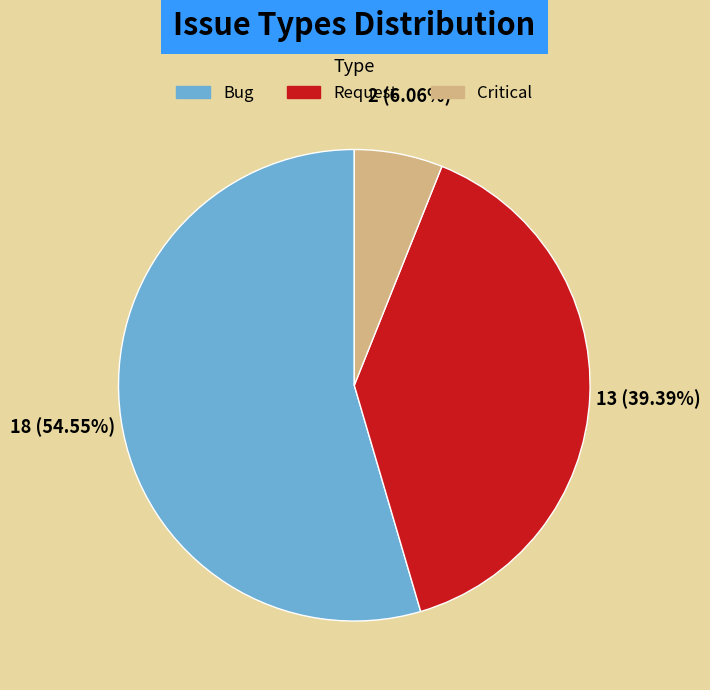

Which slice is the largest?

Bug